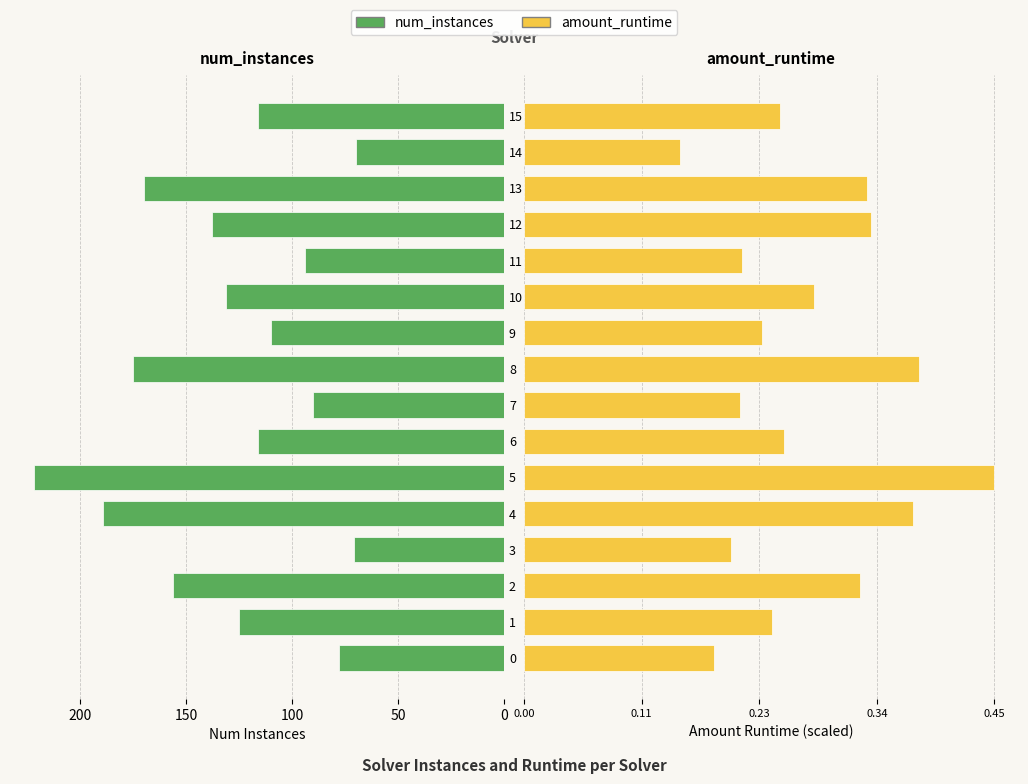

List the series in order of their peak value, highest first.

num_instances, amount_runtime